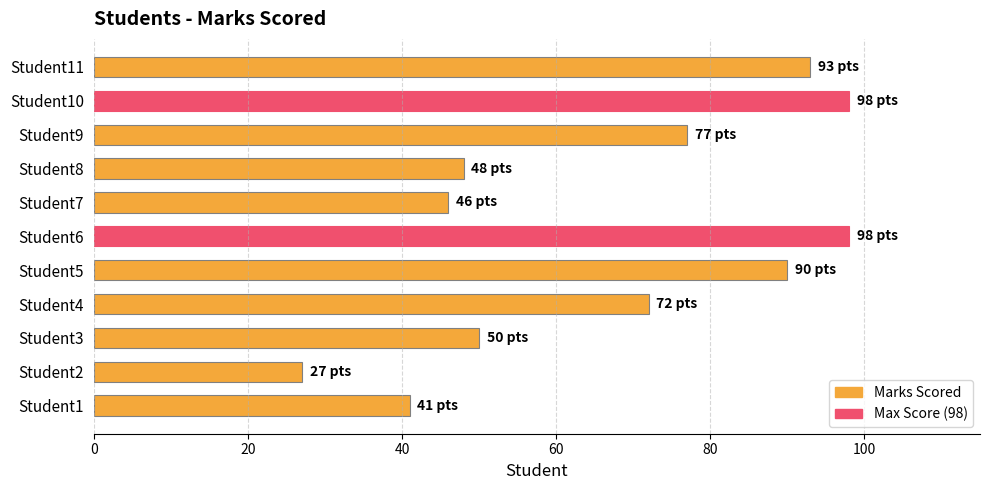

Between Student5 and Student8, which is larger?

Student5